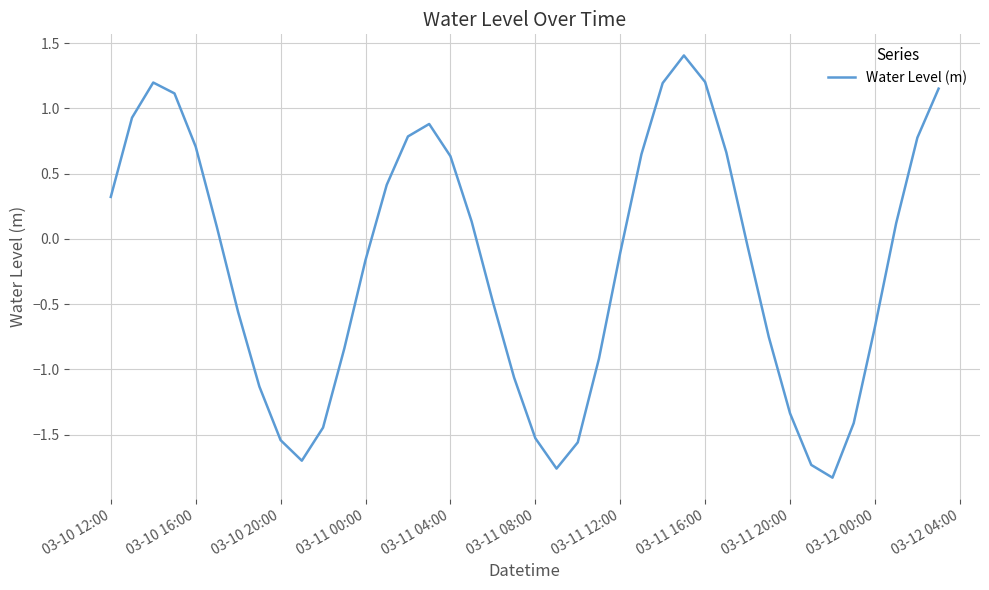

What is the difference between the maximum and minimum values?

3.2